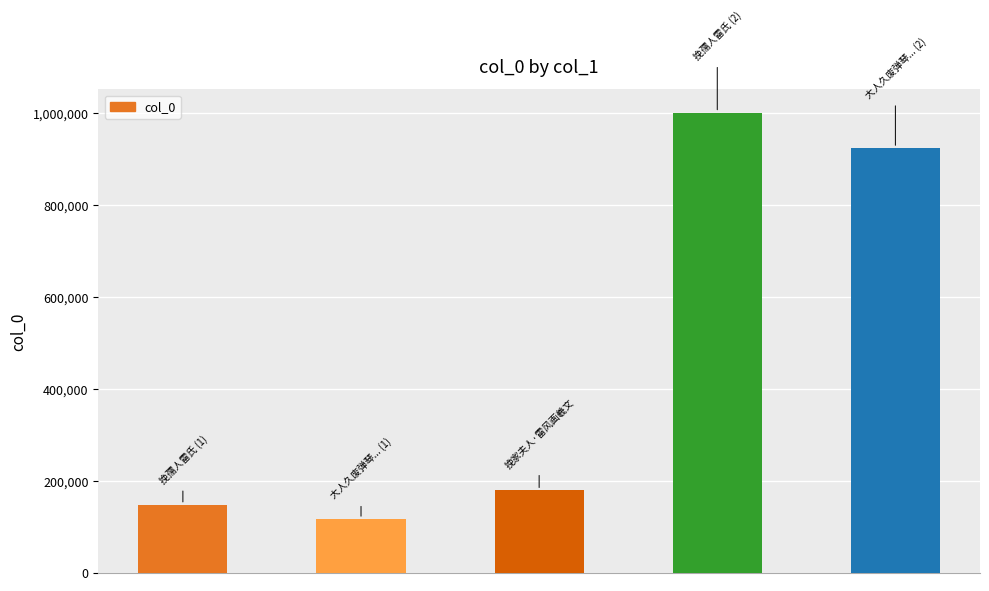

What is the difference between the second highest and minimum values?

806808